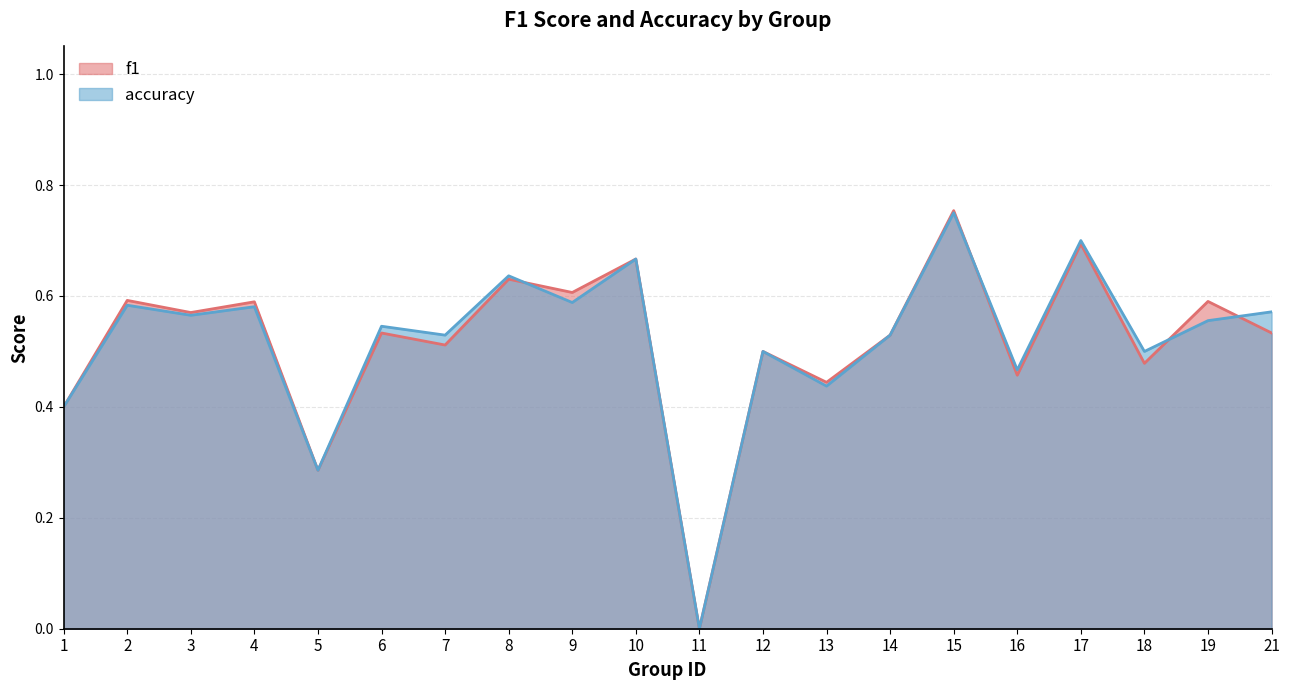

Reading left to right, extract all data points from this chart.

f1: 0.4	0.6	0.6	0.6	0.3	0.5	0.5	0.6	0.6	0.7	0.0	0.5	0.4	0.5	0.8	0.5	0.7	0.5	0.6	0.5
accuracy: 0.4	0.6	0.6	0.6	0.3	0.5	0.5	0.6	0.6	0.7	0.0	0.5	0.4	0.5	0.8	0.5	0.7	0.5	0.6	0.6